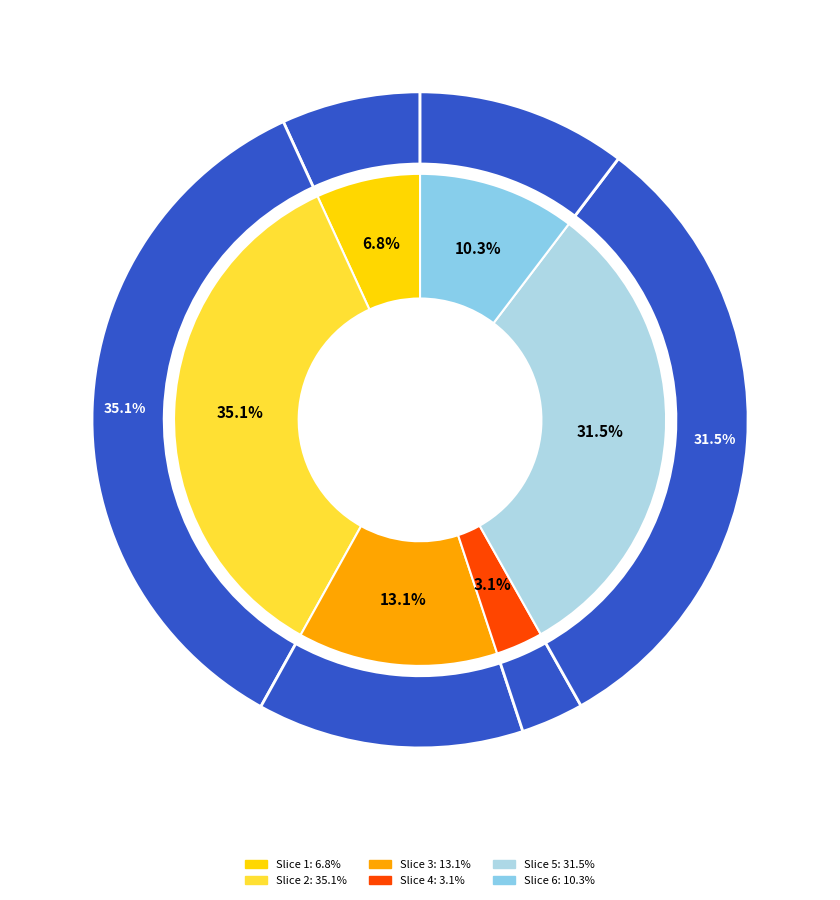

Count the number of slices in the pie.

6